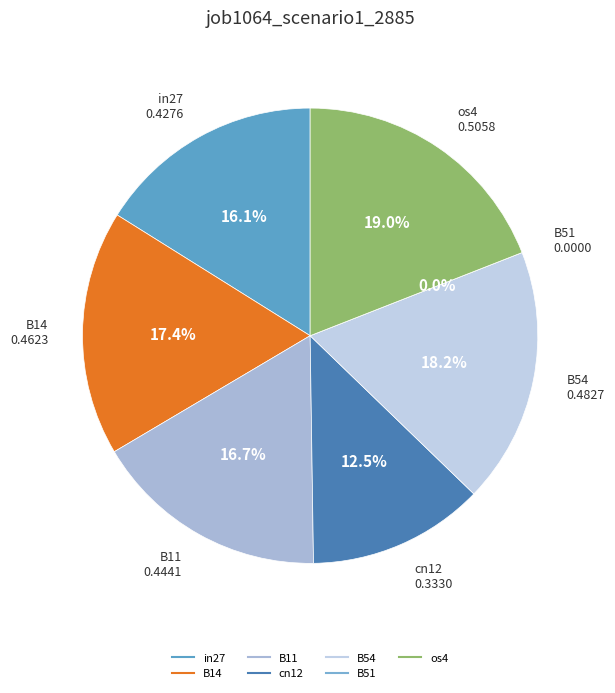

Does os4 represent more than half of the total?

No